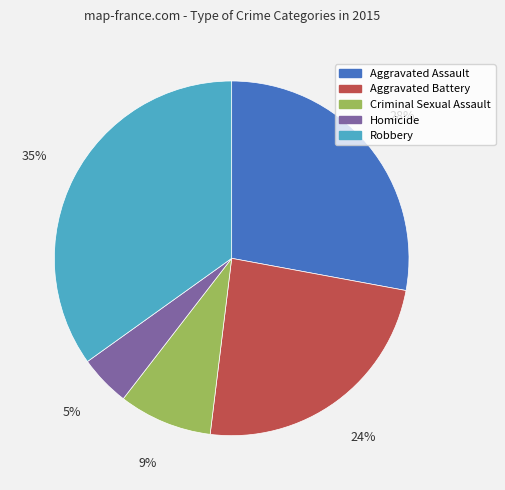

What is the largest slice in the pie chart?

Robbery